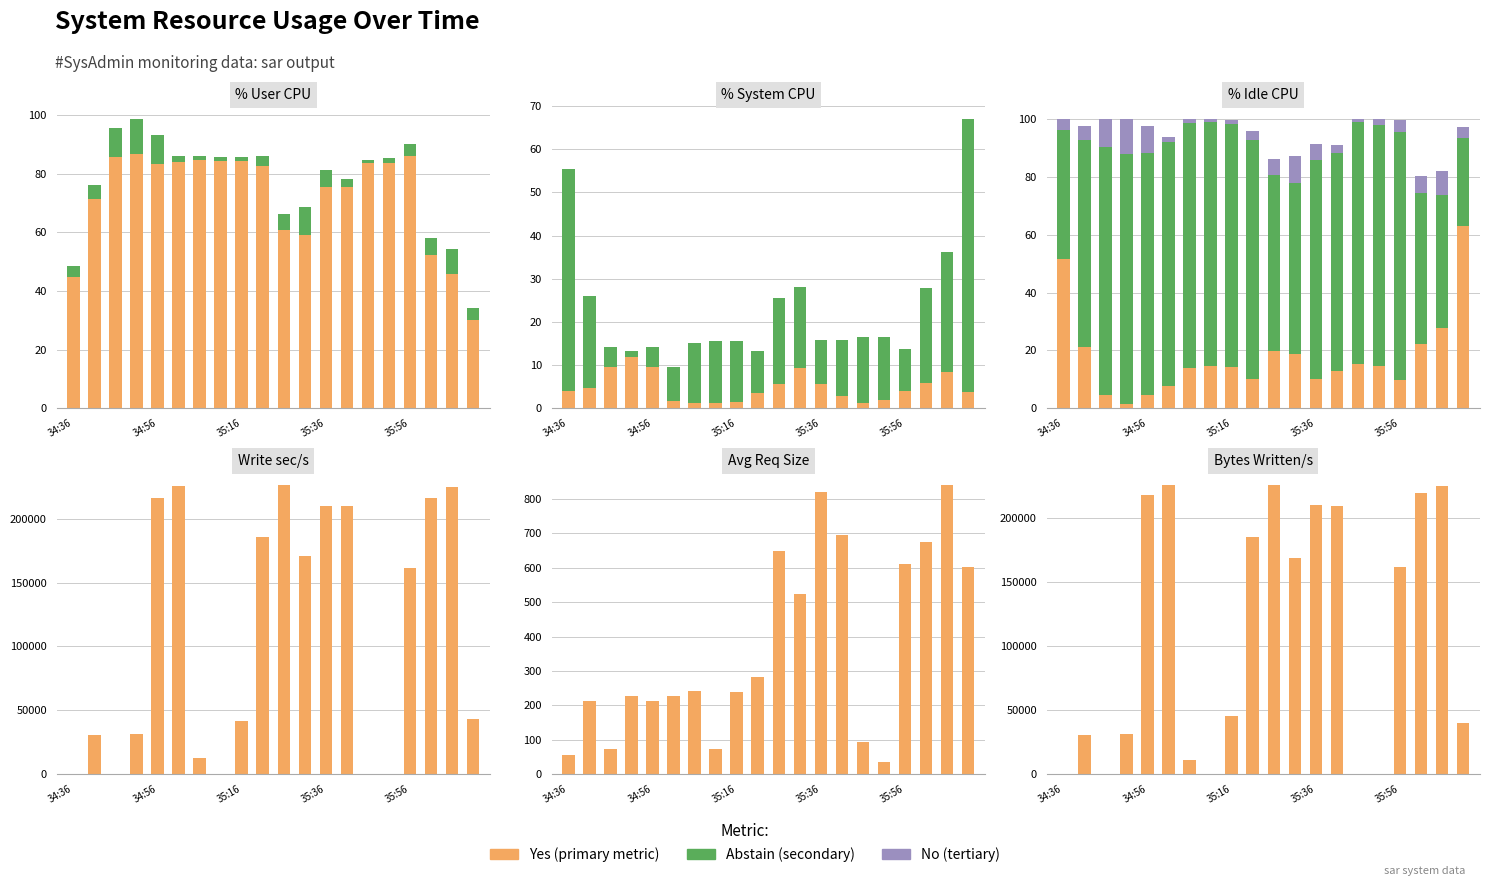

Is the value of No at 17 greater than the value of Abstain at 34:56?

No